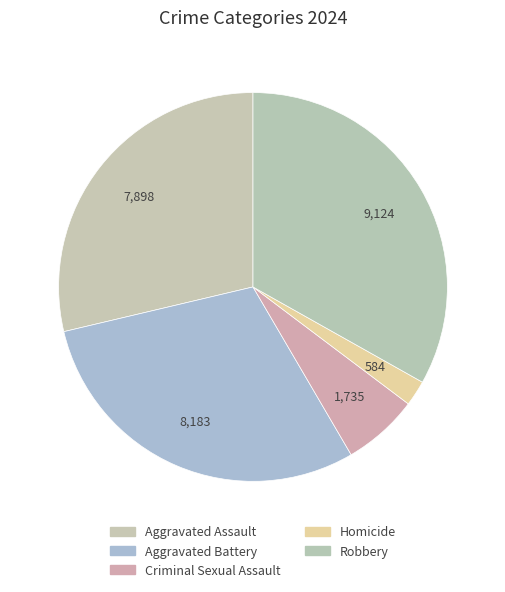

Is it true that Aggravated Battery is 37% of the pie?

False